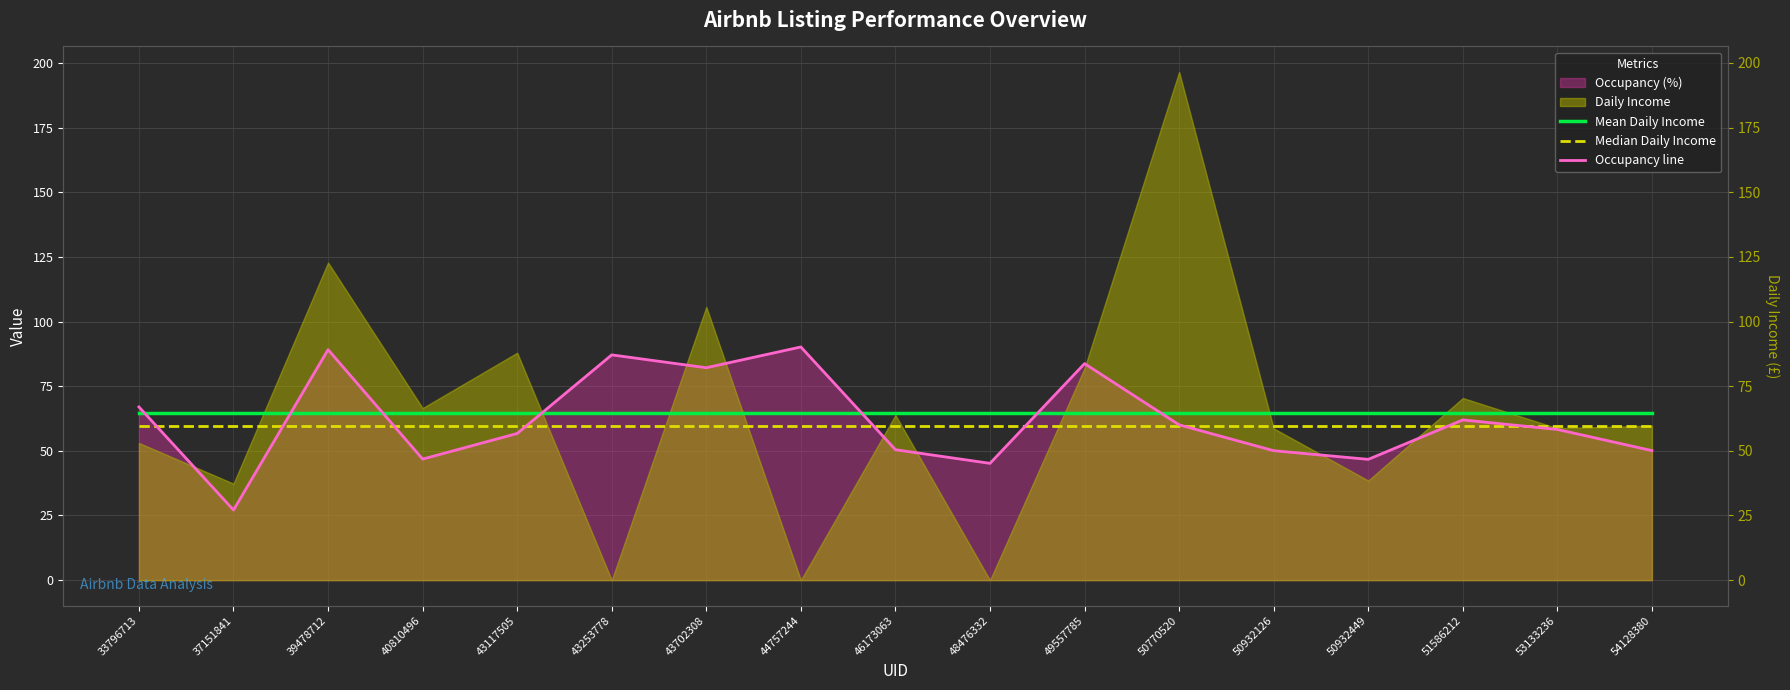

Which series ends up on top after the final intersection of Median Daily Income and Occupancy line?

Median Daily Income